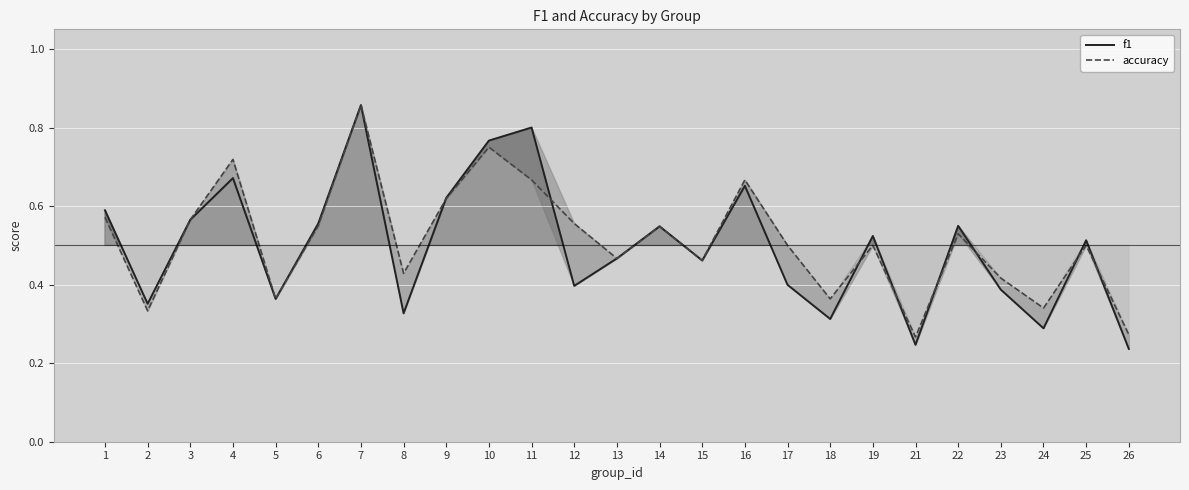

What is the minimum value for accuracy?

0.3